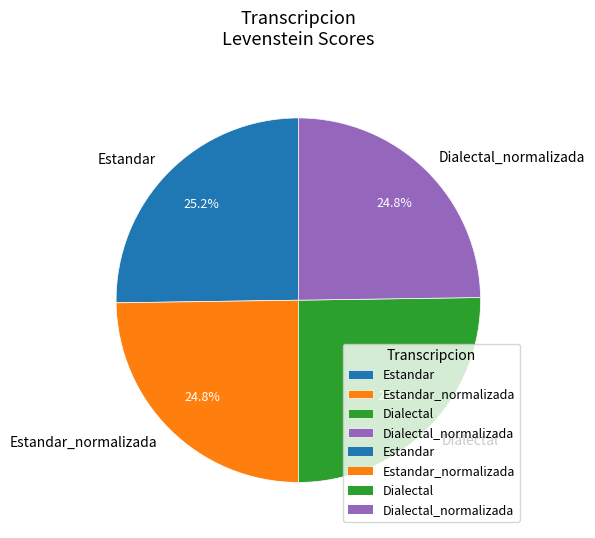

What is the ratio of the value at Dialectal_normalizada to the value at Estandar_normalizada?

1.0